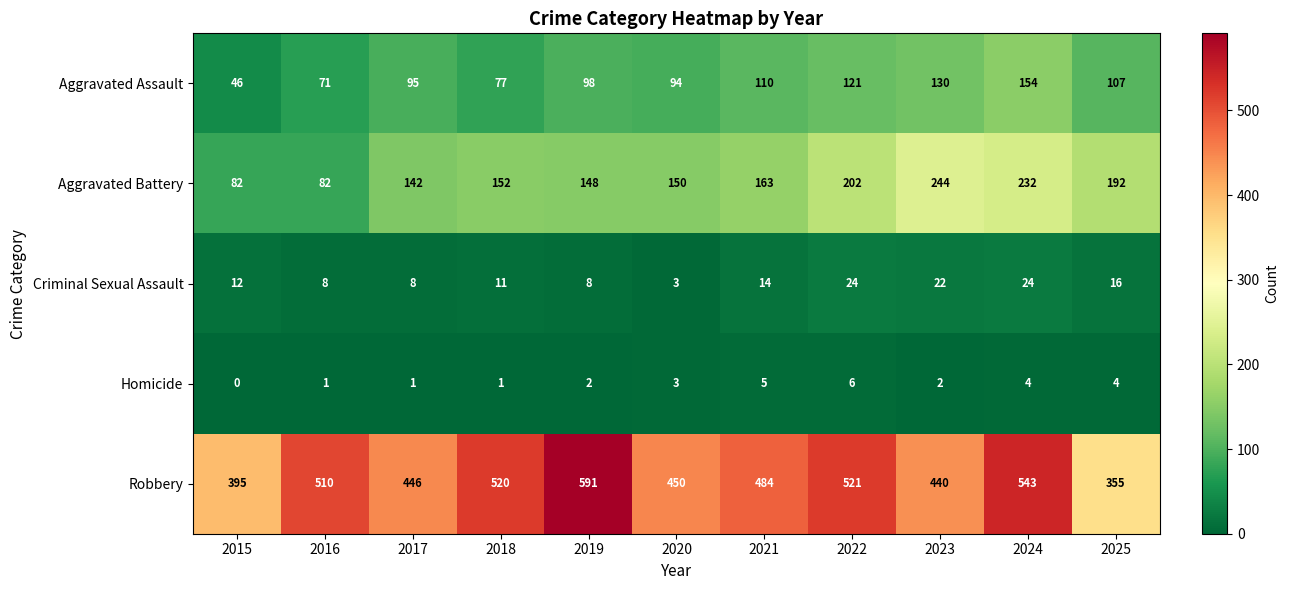

At 2016, list the series in order from smallest to largest.

Homicide, Criminal Sexual Assault, Aggravated Assault, Aggravated Battery, Robbery